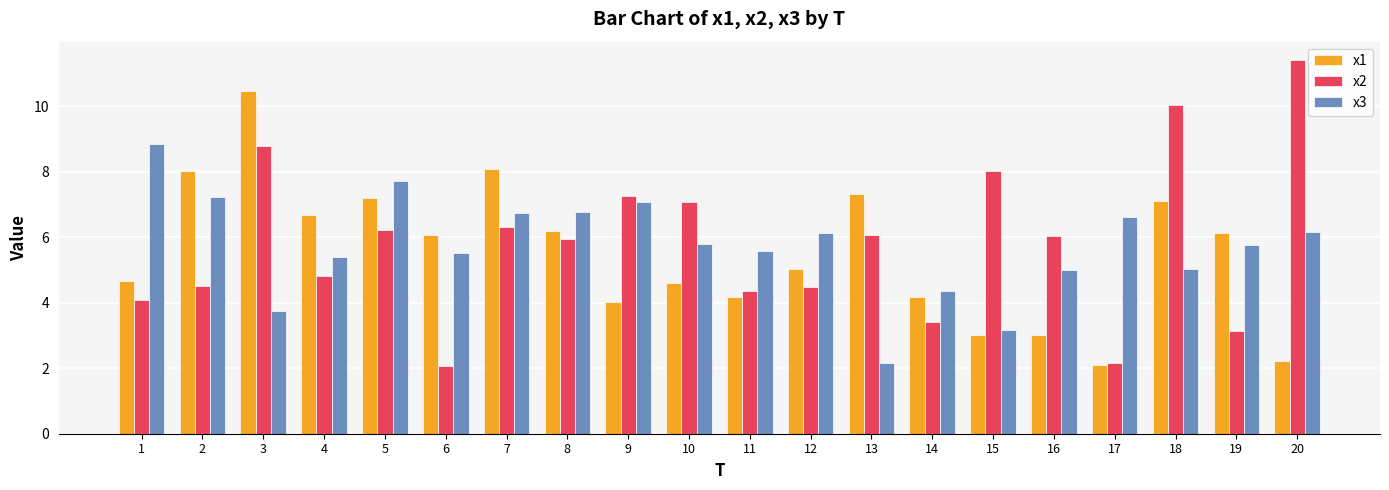

The value of x3 at 5 is 11.3. True or false?

False